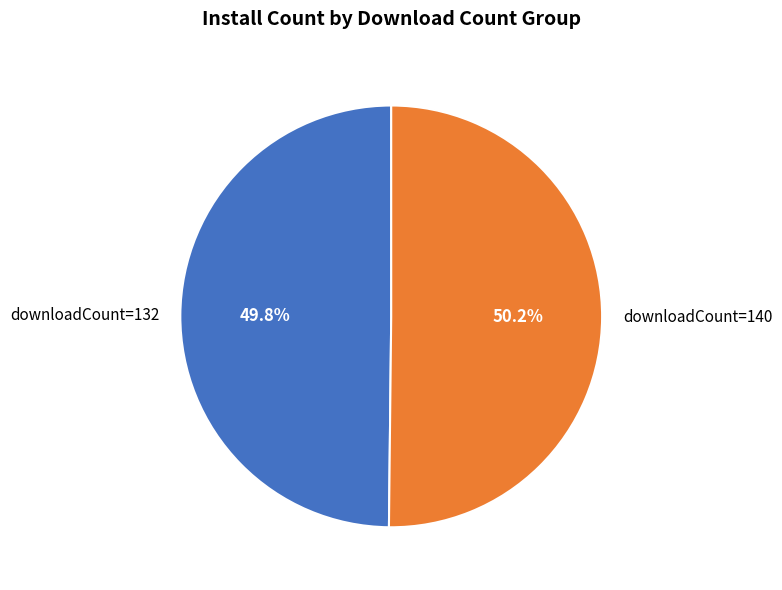

The downloadCount=132 slice represents 50% of the pie. True or false?

True